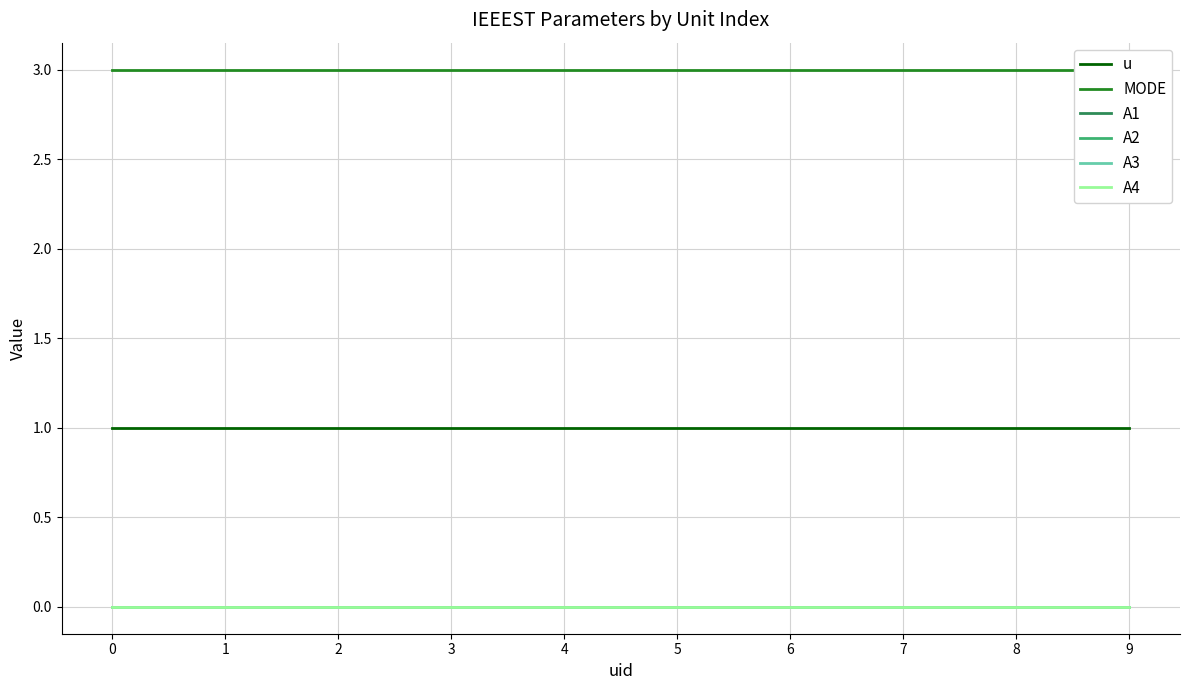

Rank the series at 4 from lowest to highest value.

A1, A2, A3, A4, u, MODE